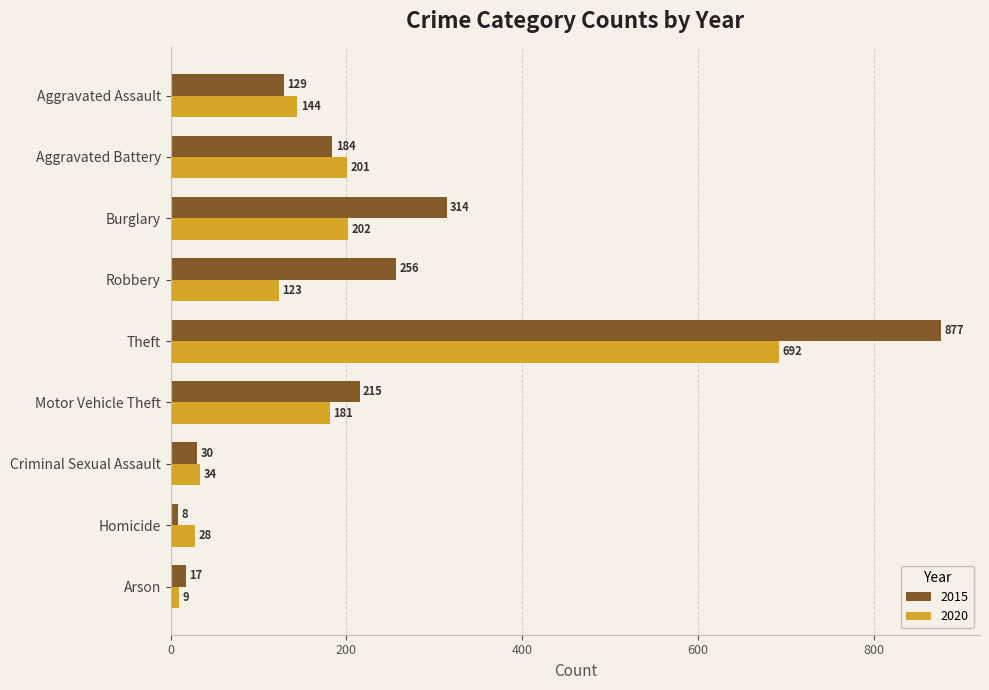

Which series changed the most between Aggravated Battery and Criminal Sexual Assault?

2020